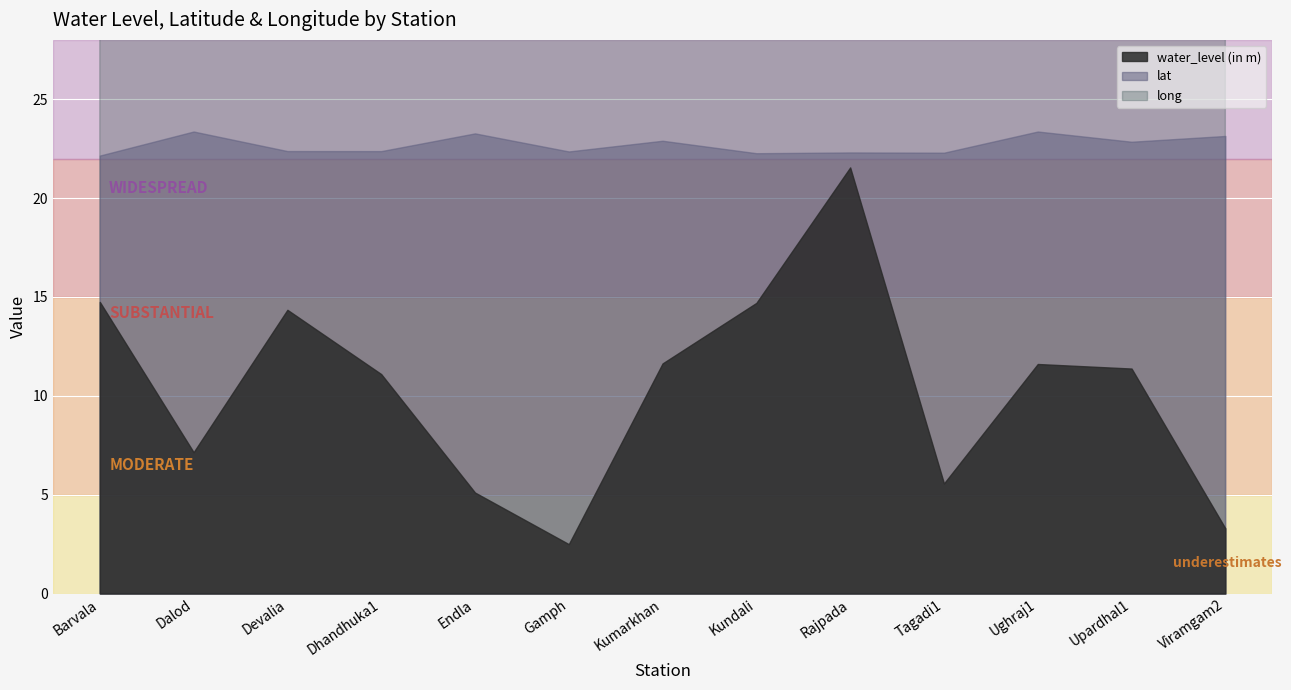

What is the value of the lat point at the 4th from the left?

22.4